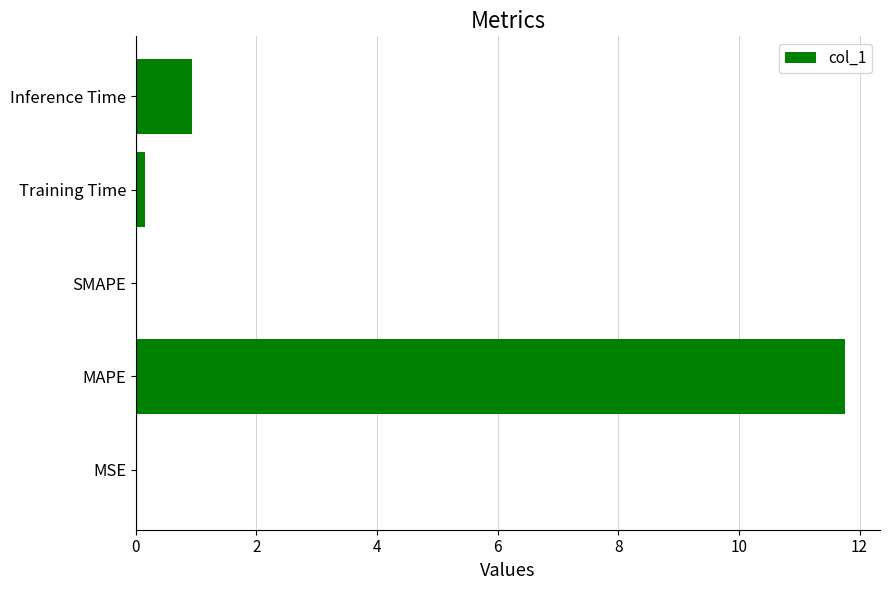

What is the sum of all values?

12.8